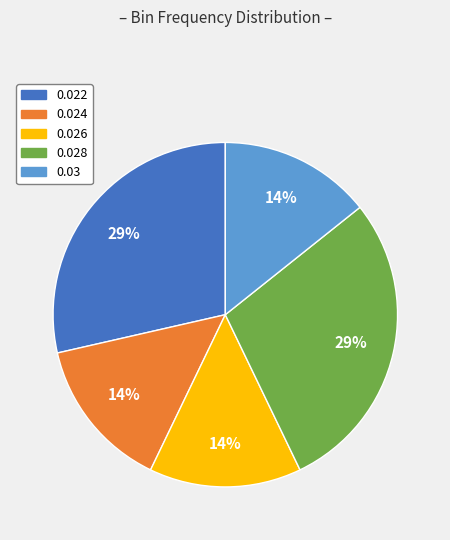

Is there a majority slice in this chart?

No